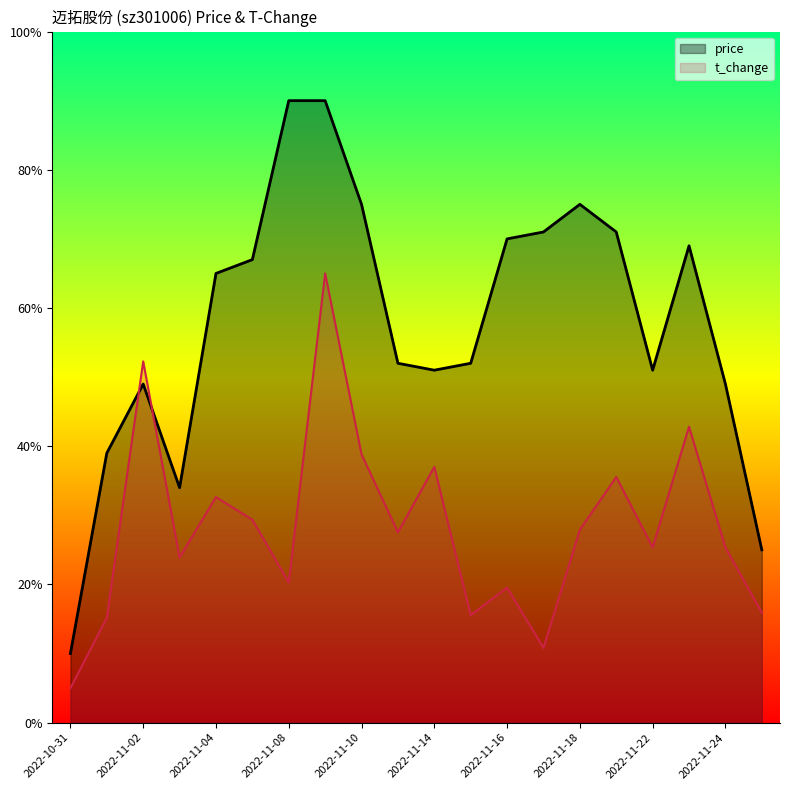

Is the value of price at 2022-11-08 greater than the value of t_change at 2022-11-18?

Yes